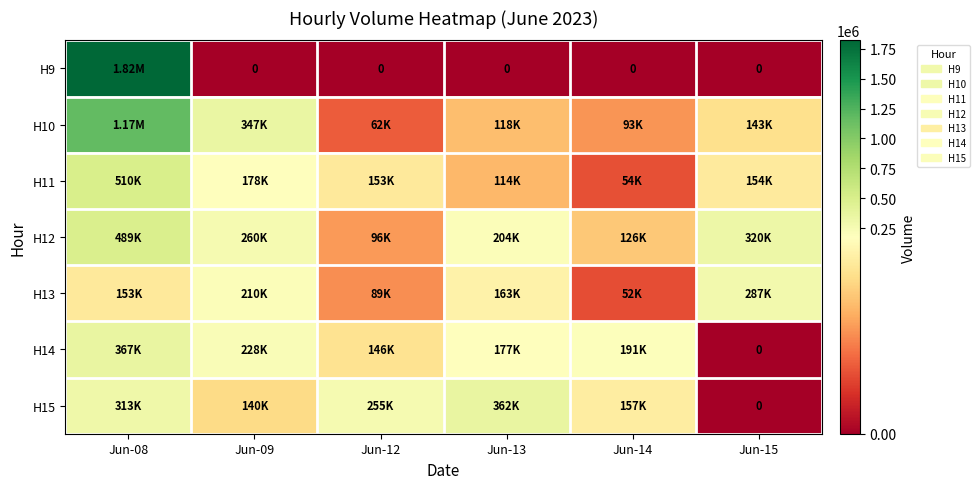

The H11 series shows 223578 at Jun-15. True or false?

False